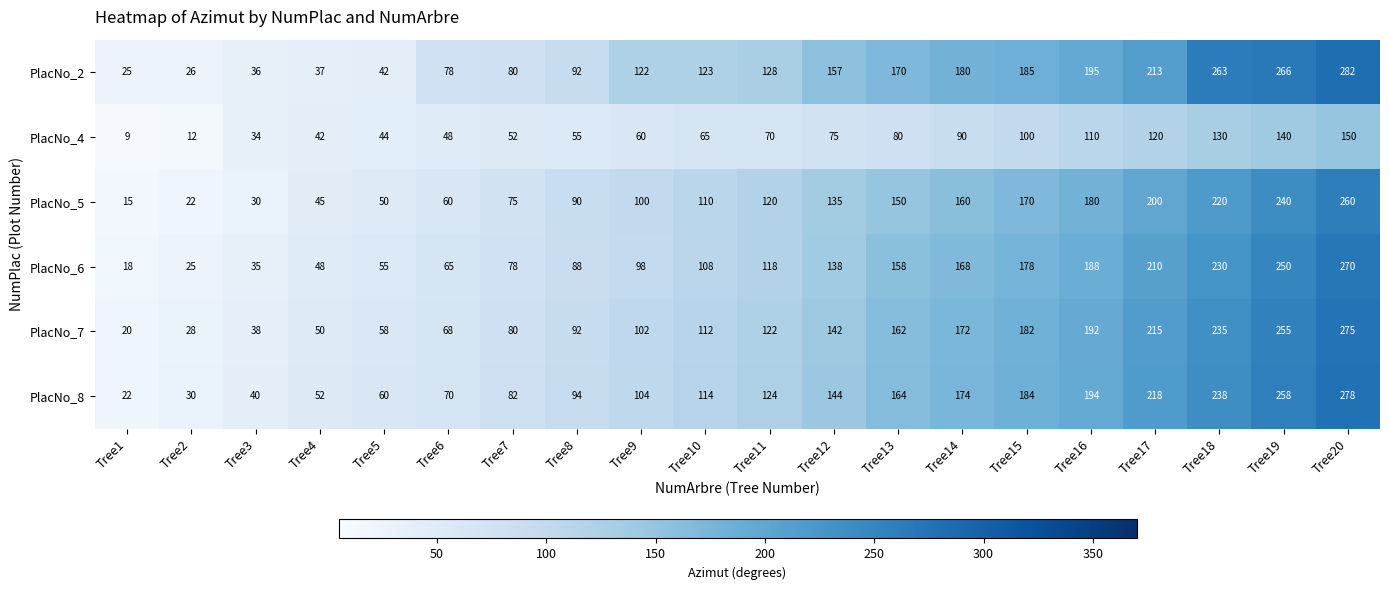

How many categories are shown in the chart?

20